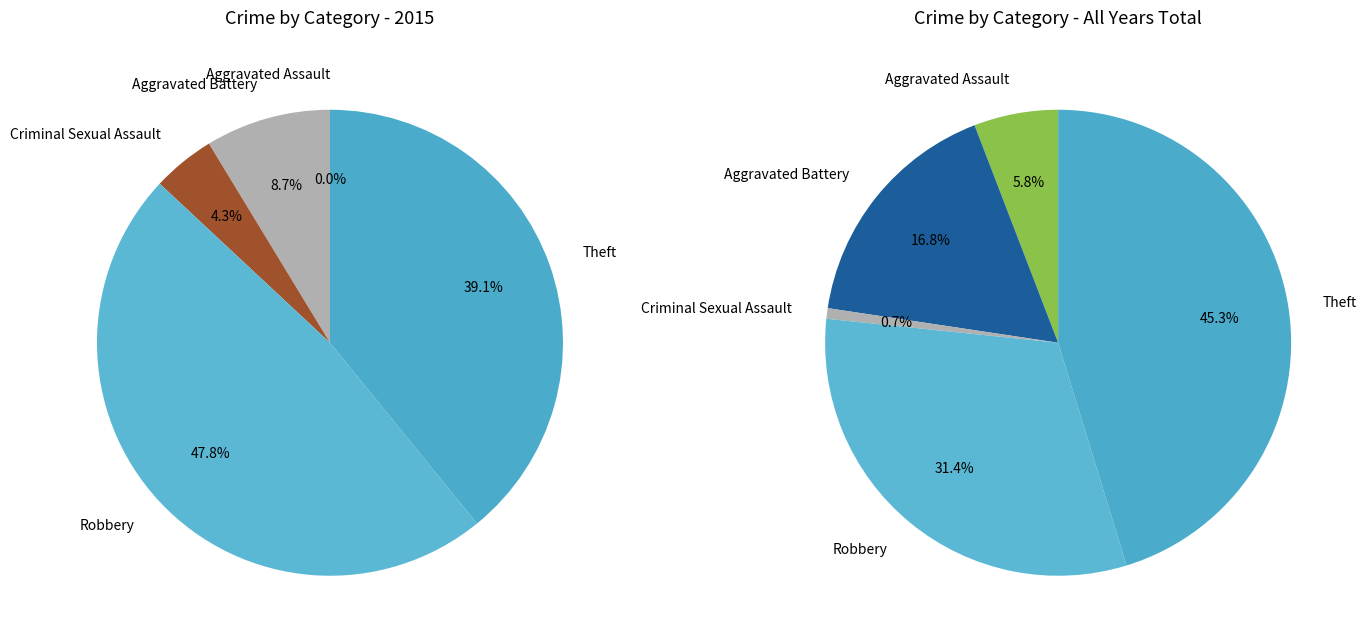

To the nearest percent, what percentage of the pie is values_2015?

6%